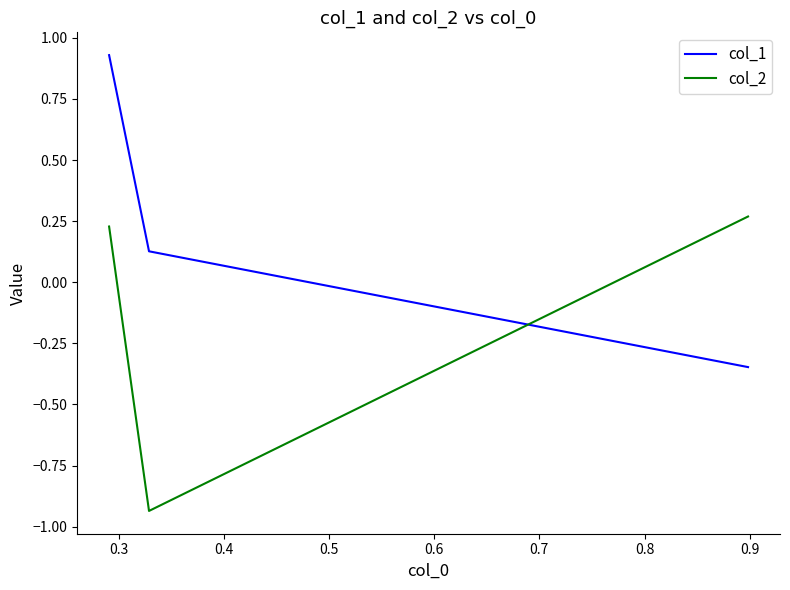

At which label does col_2 reach its minimum?

0.3